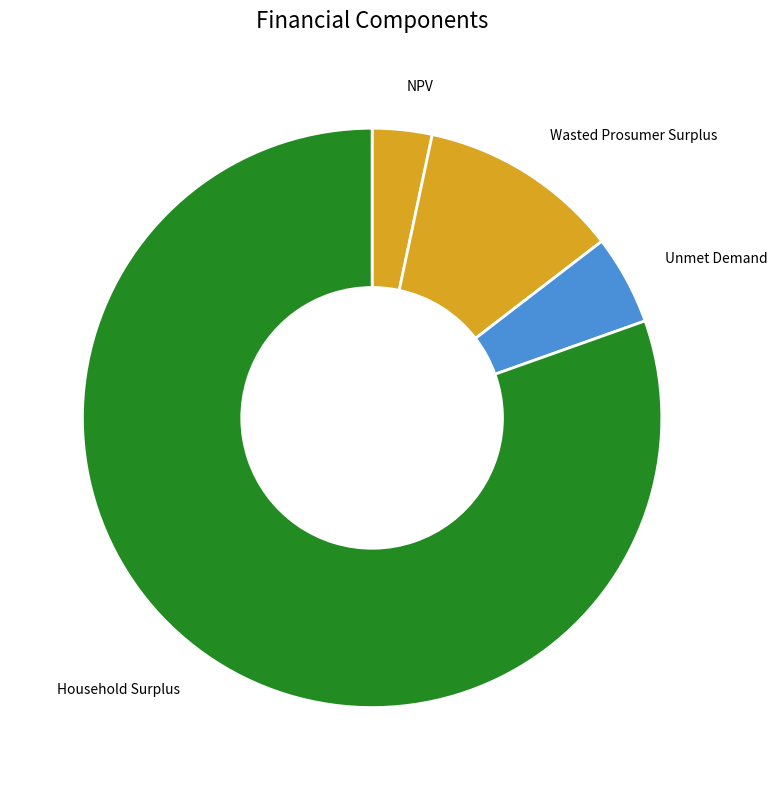

The Unmet Demand slice represents 1% of the pie. True or false?

False